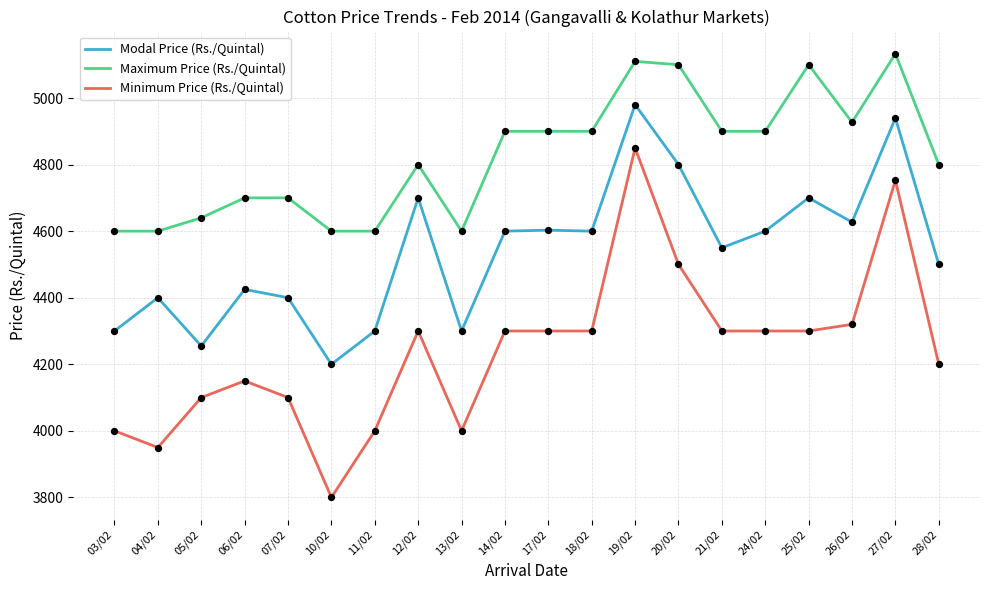

What is the difference between the highest and lowest values at 25/02?

800